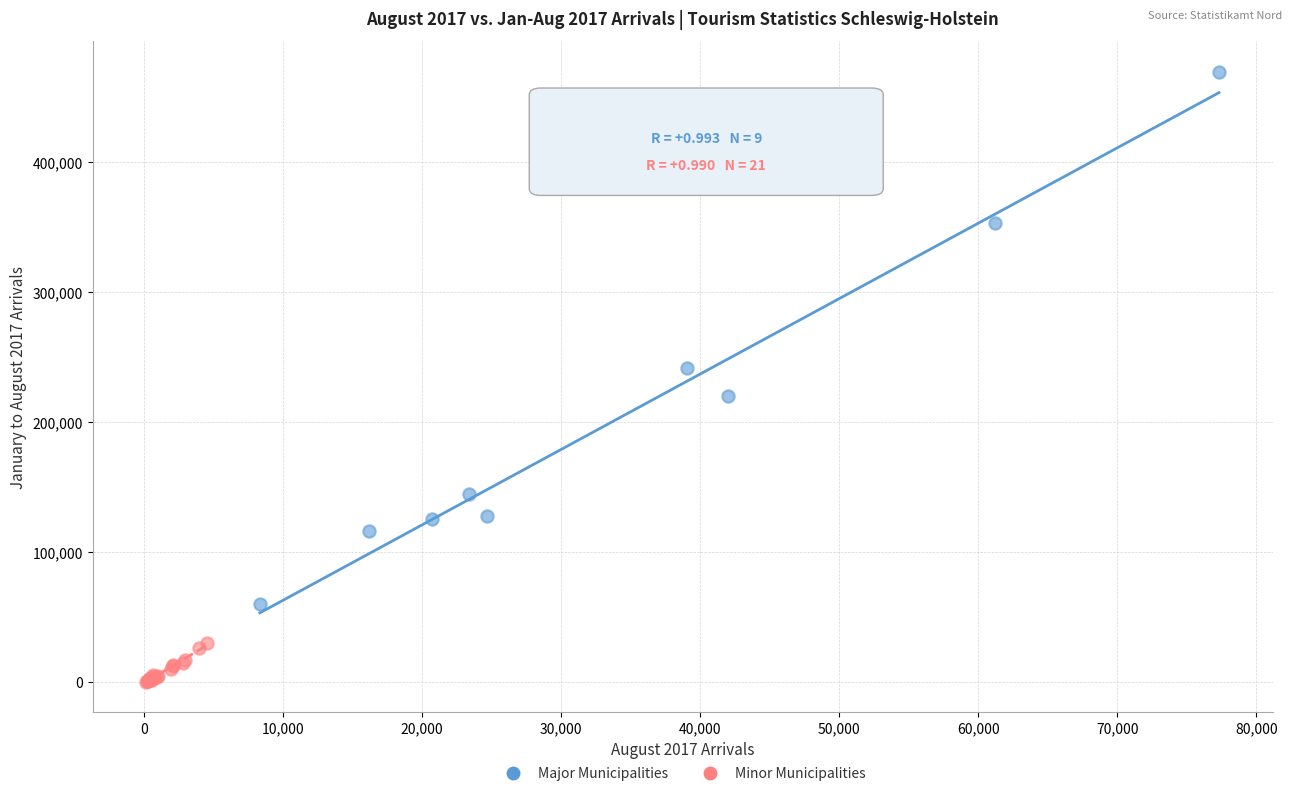

What are all the series names shown in the legend?

Major Municipalities, Minor Municipalities